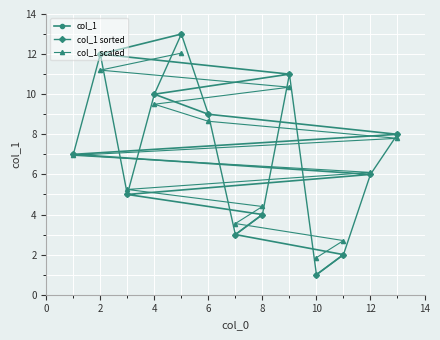

The value of col_1 at 6 is 9.0. True or false?

True